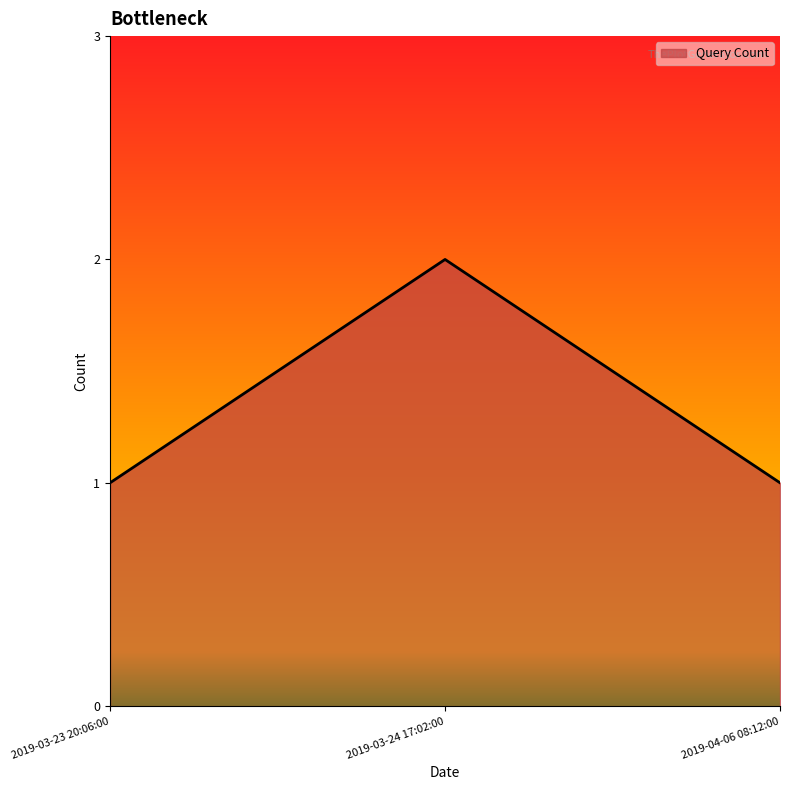

What is the change in value from 2019-03-23 20:06:00 to 2019-03-24 17:02:00?

+1